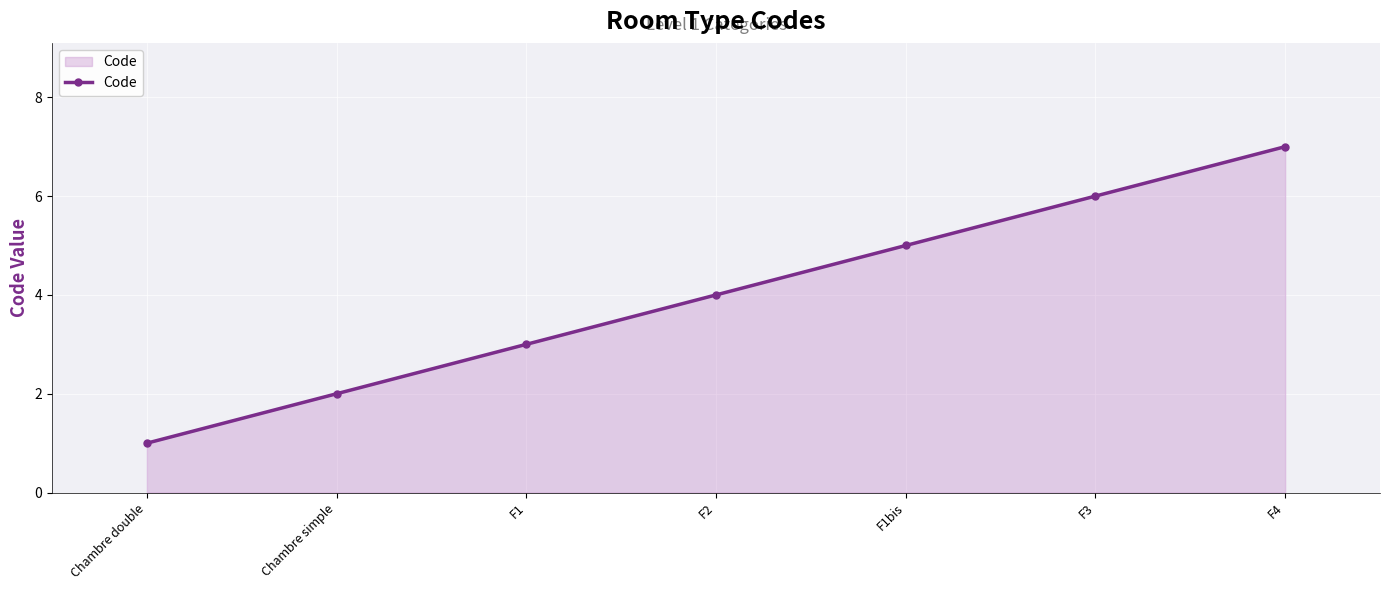

Reading left to right, list all the values displayed in this chart.

Chambre double=1	Chambre simple=2	F1=3	F2=4	F1bis=5	F3=6	F4=7